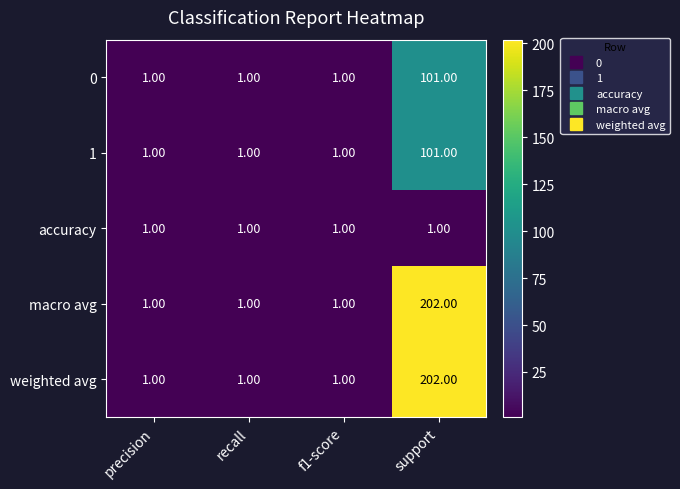

At which category is the sum across all series the highest?

support